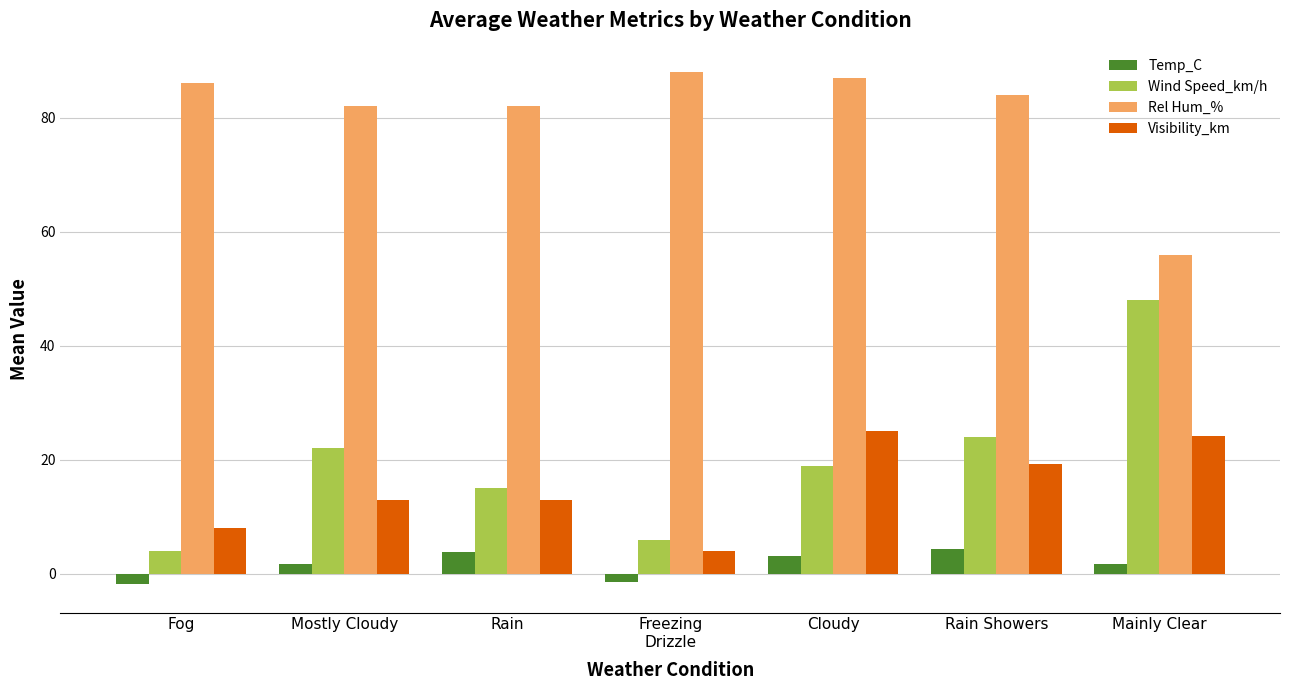

The value of Rel Hum_% at Fog is 56.9. True or false?

False